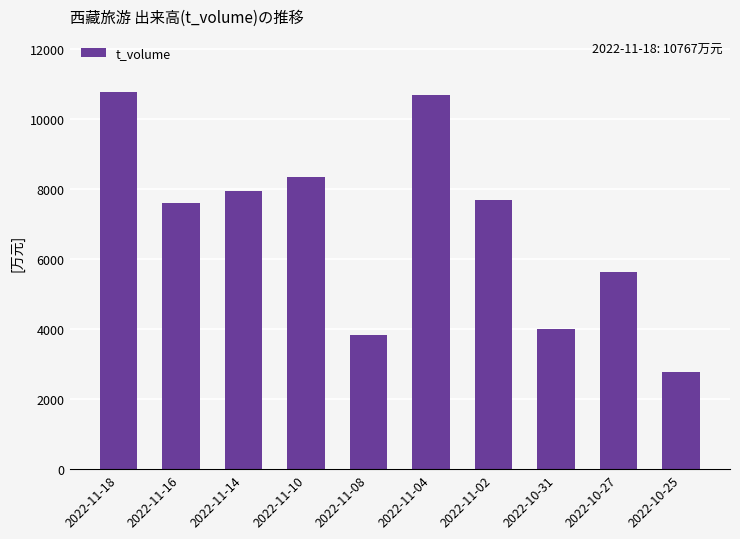

Which label corresponds to the smallest value in the chart?

2022-10-25